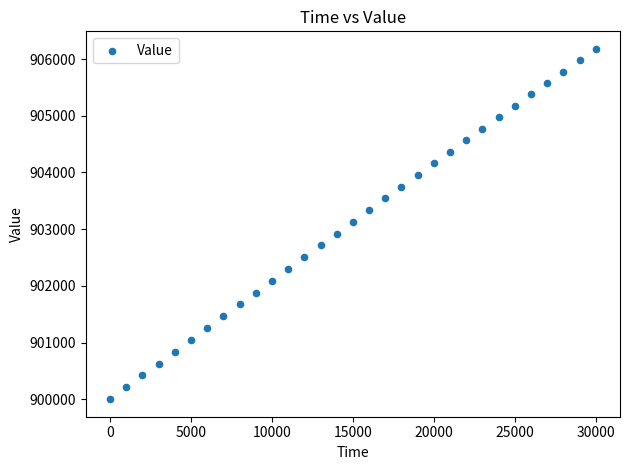

What is the range of Y values (max minus min)?

6180.3